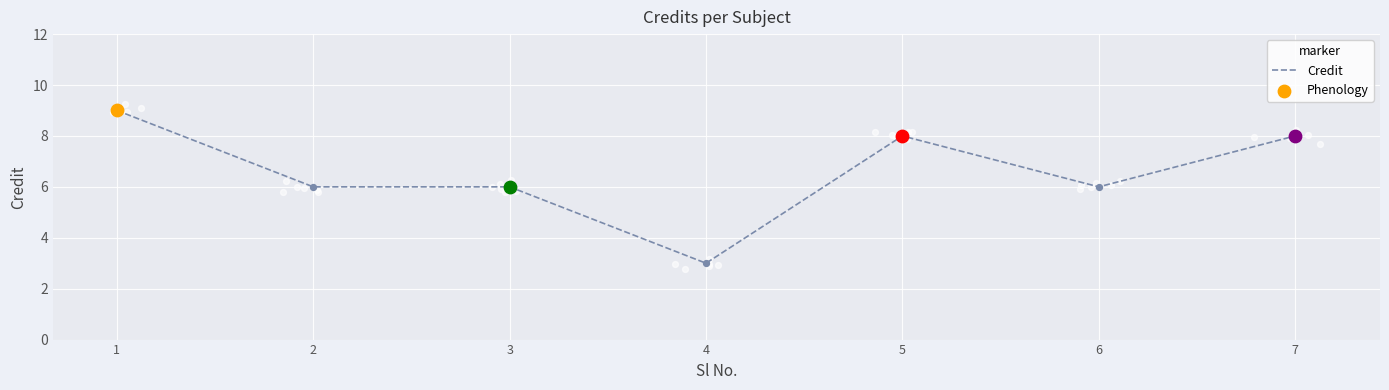

Approximately how many times larger is the value at 5 compared to 1?

0.9